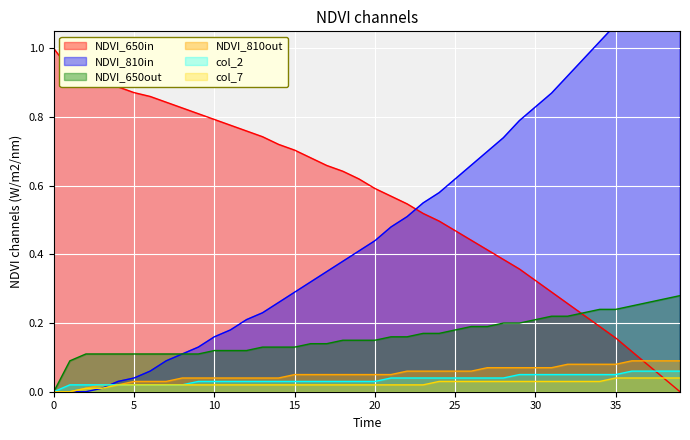

What is the total value across all series at 16?

1.2